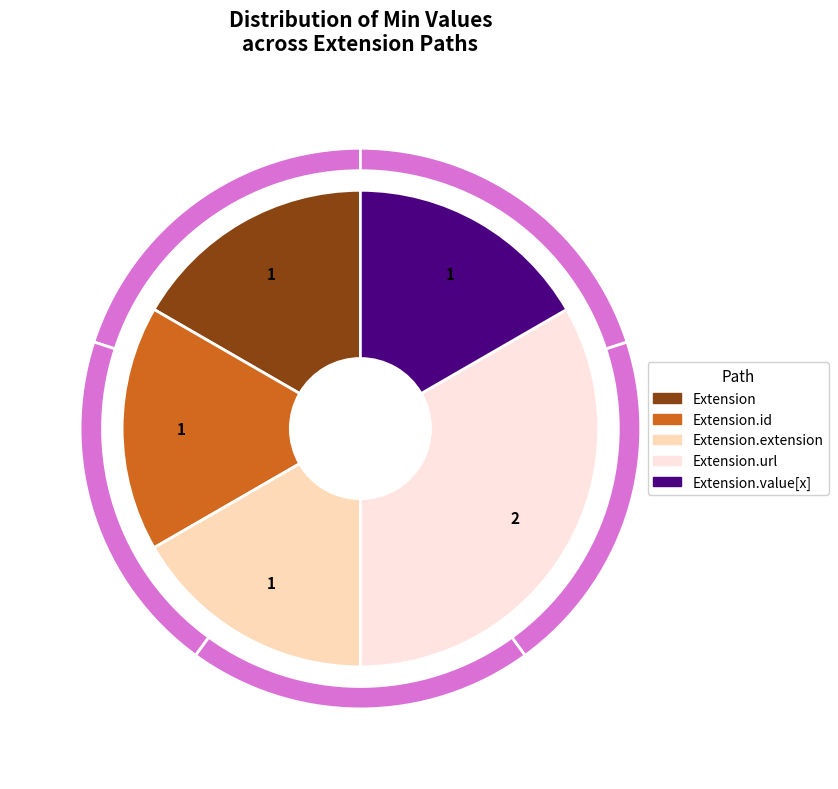

Between Extension.url and Extension, which is larger?

Extension.url